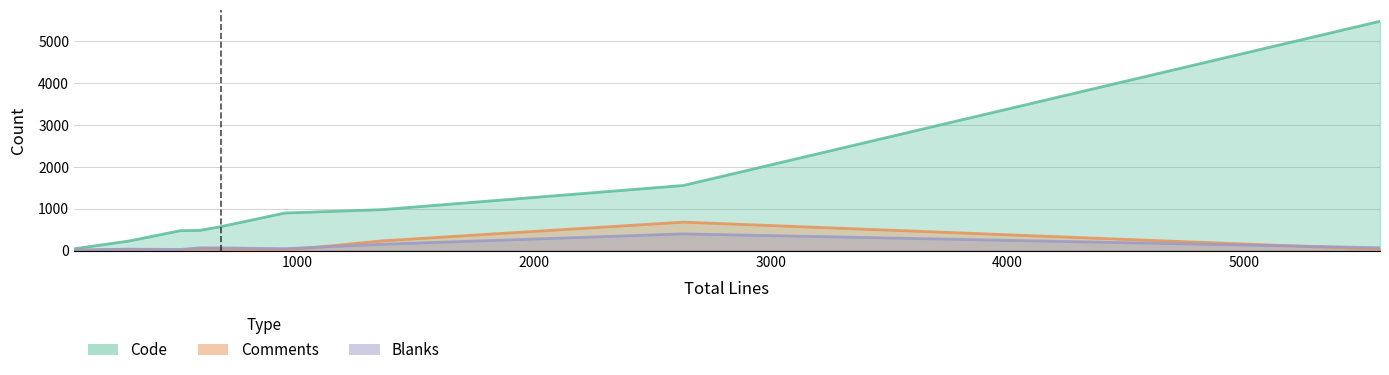

True or false: Code and Blanks intersect in this chart.

False